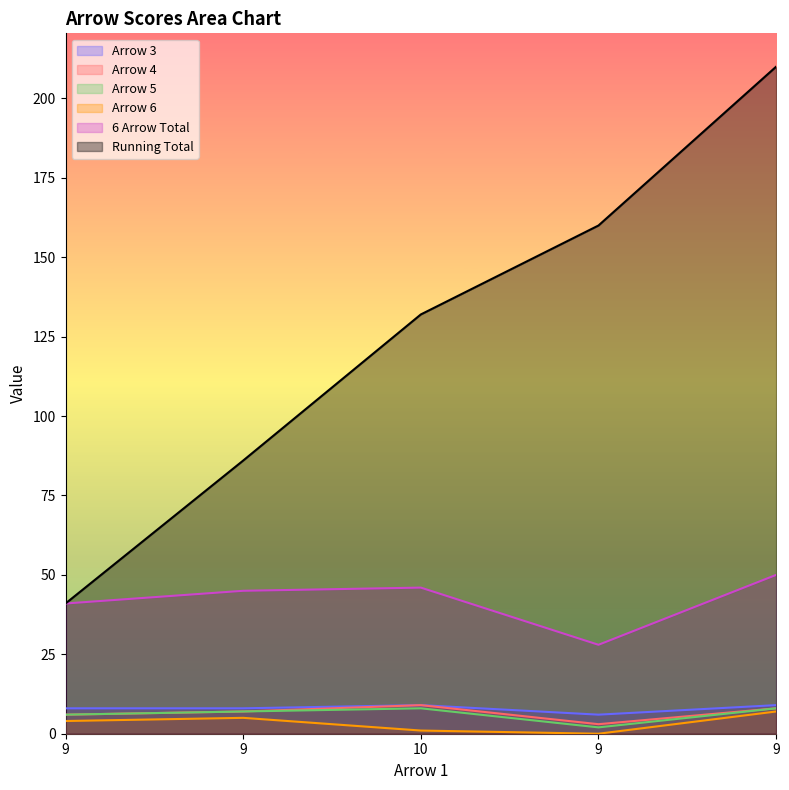

At which category is the sum across all series the highest?

9